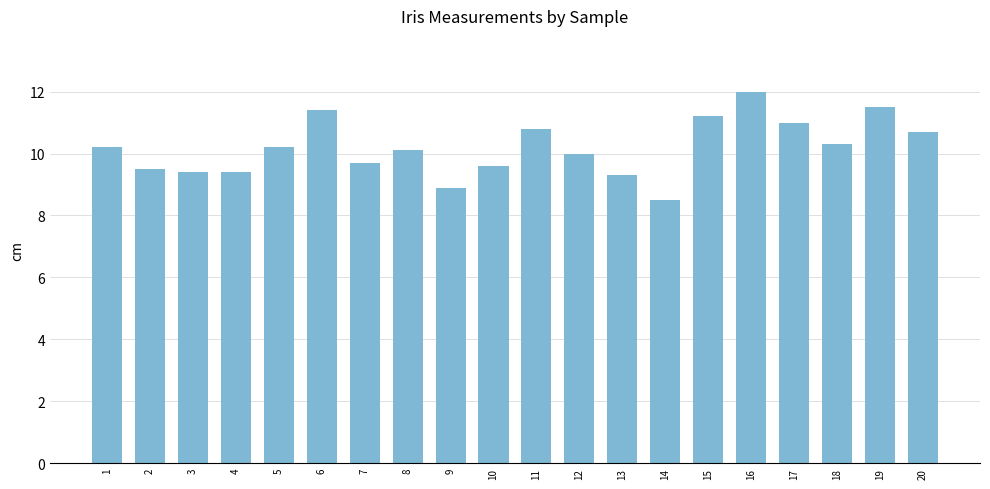

What is the difference between the values at 9 and 7?

0.8